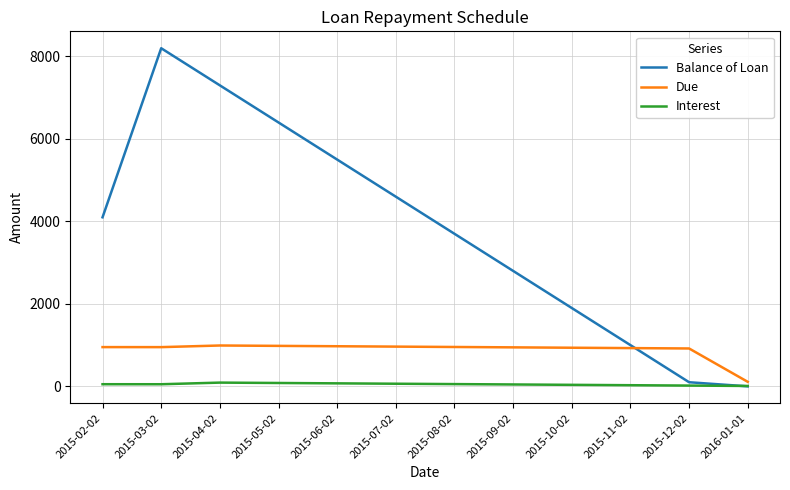

Which series changed the most between 2015-03-02 and 2015-08-02?

Balance of Loan